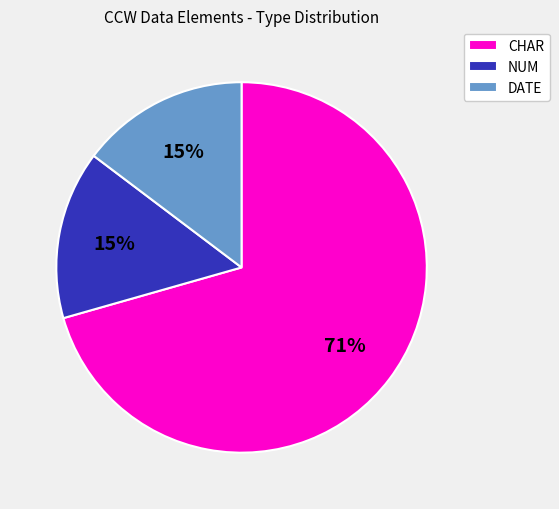

Does any single category account for the majority?

Yes